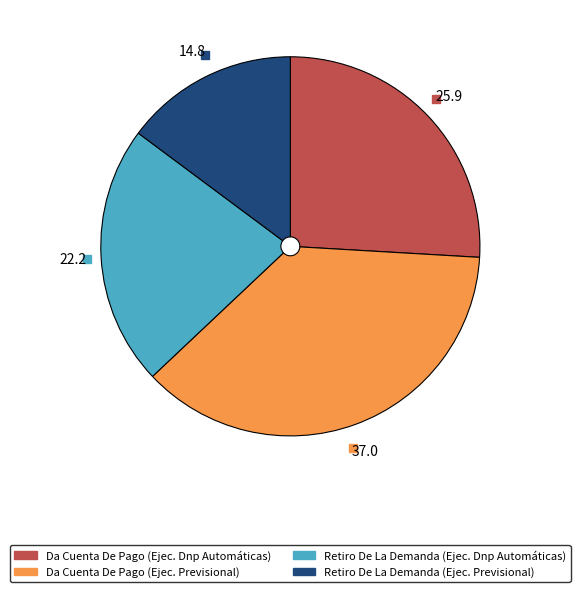

Does any single category account for the majority?

No